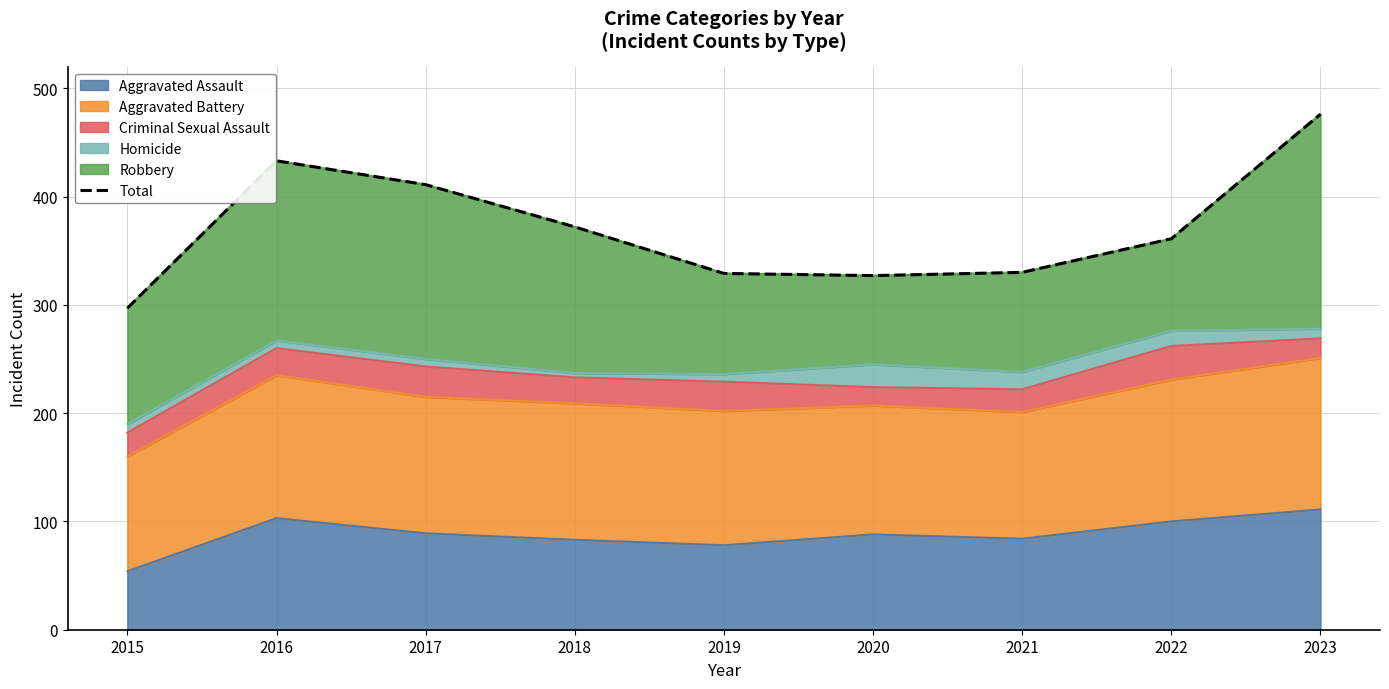

What is the sum of all values?

3336